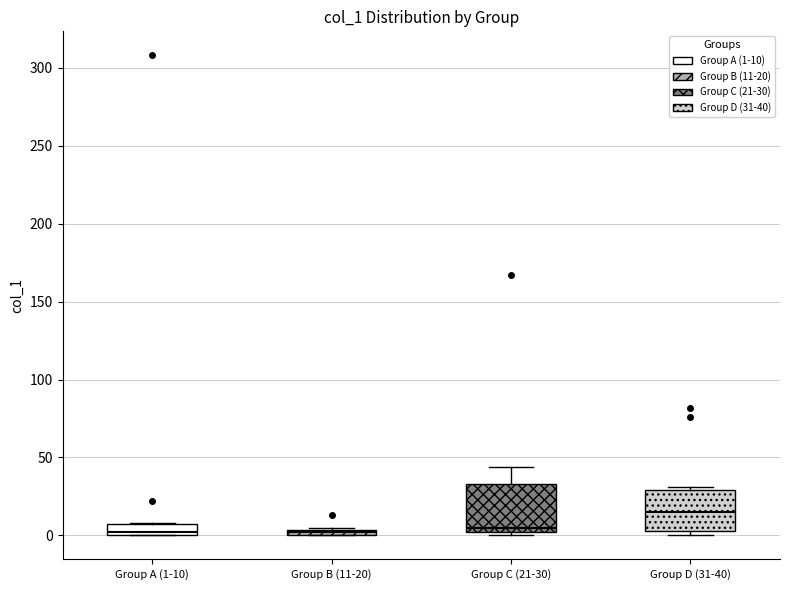

Where is the upper edge of the box for Group B (11-20) on the y-axis? The values are not printed on the chart, so give them approximately, as read against the axis.

5